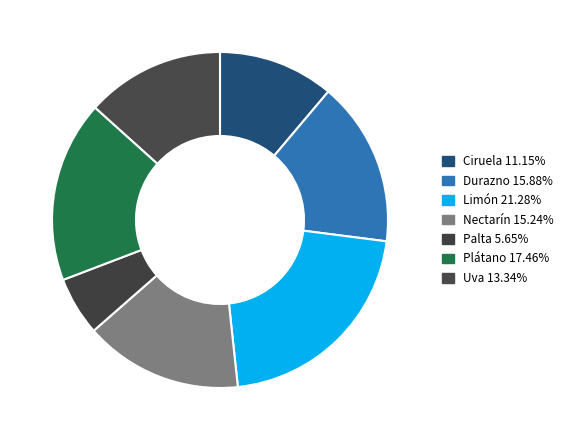

True or false: Ciruela accounts for 5% of the total.

False